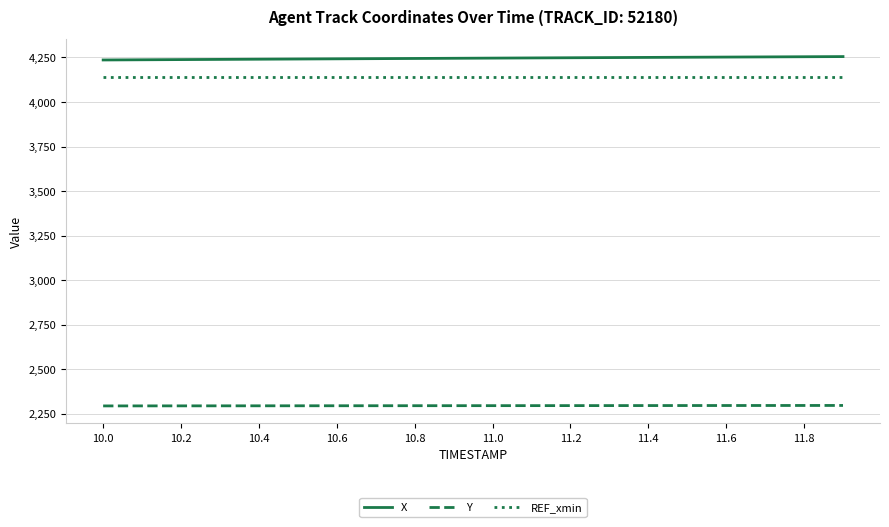

True or false: Y and X intersect in this chart.

False